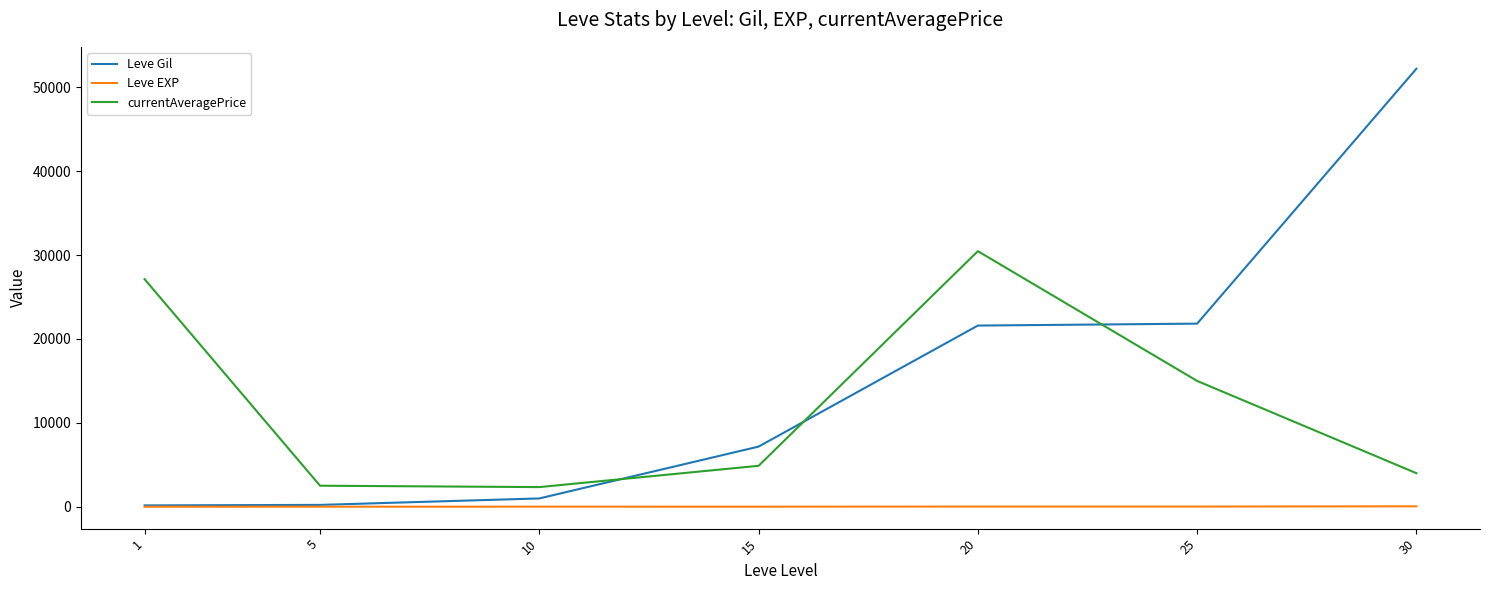

Which series has the largest total across all categories?

Leve Gil